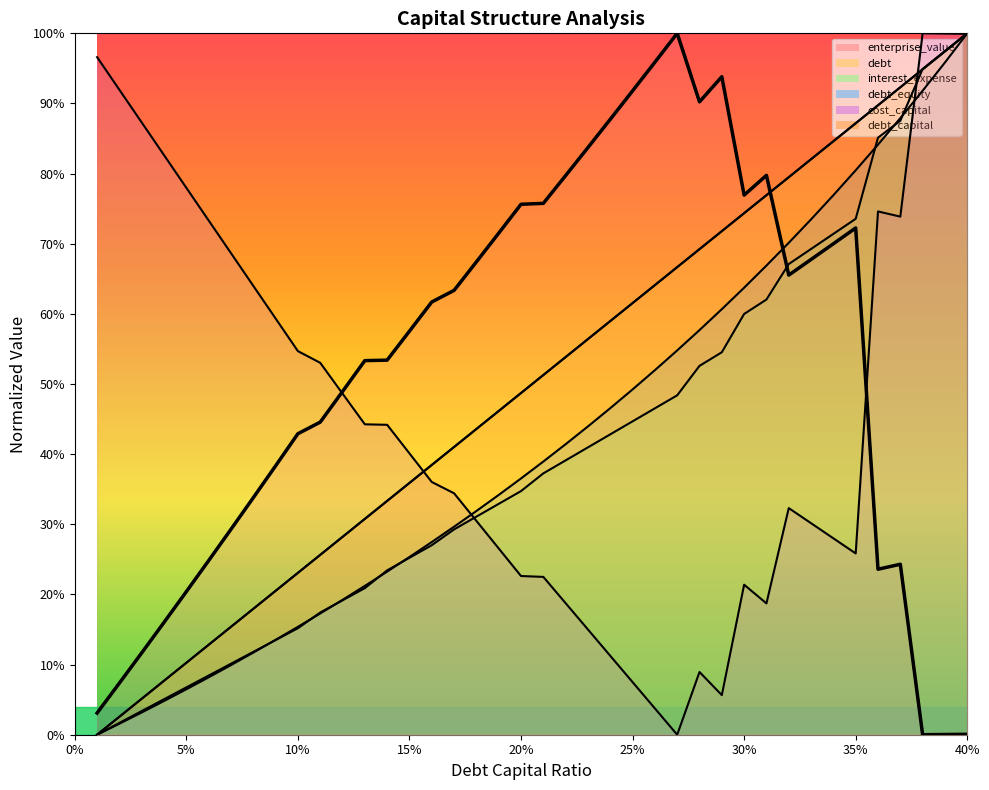

What position from the left is 35%?

35